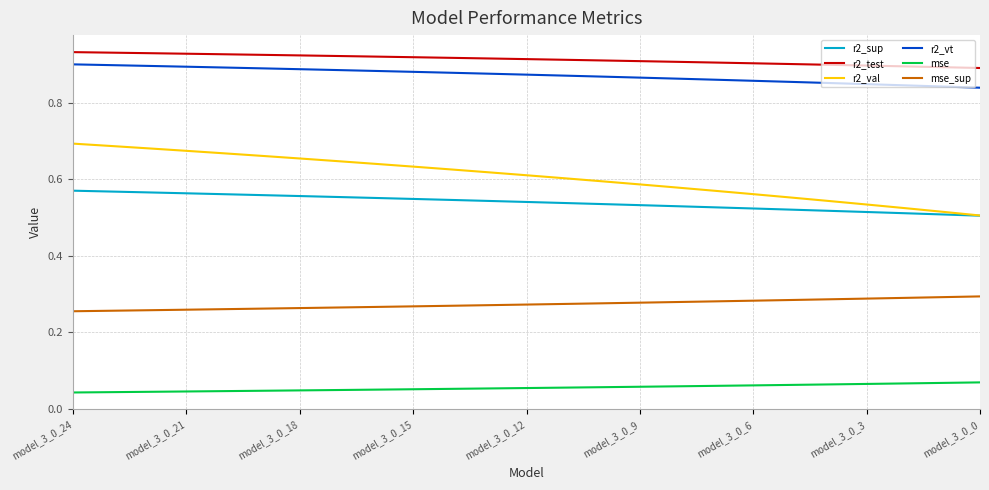

Which series has the largest total across all categories?

r2_test